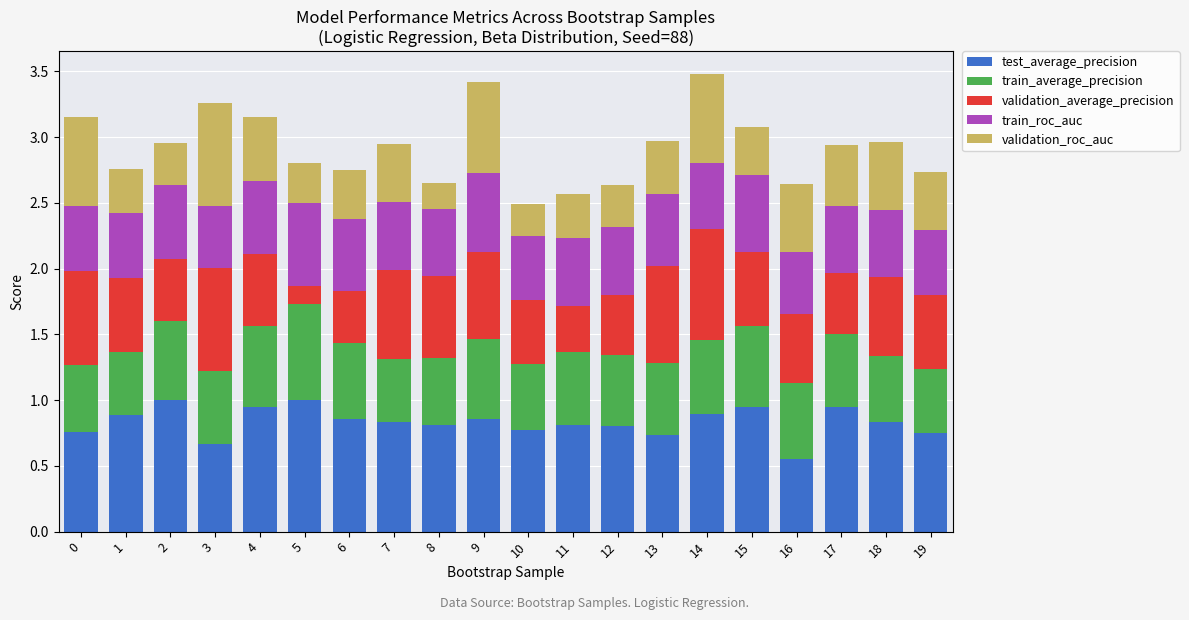

Which category has the lowest value in the test_average_precision series?

16